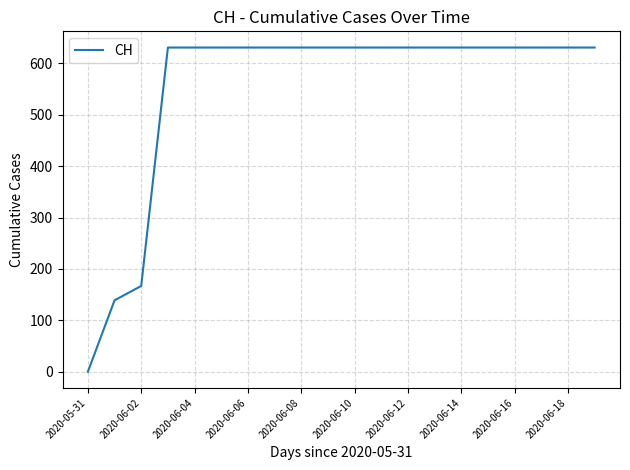

What is the difference between the second highest and second lowest values?

492